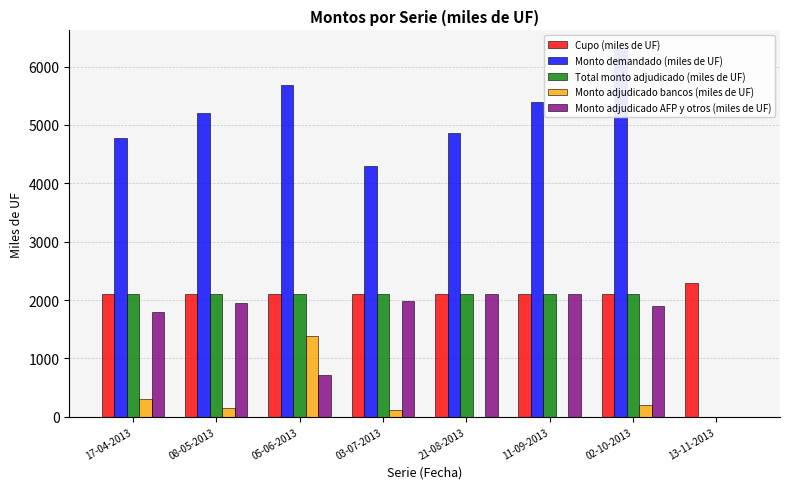

How many bars are there in total?

40